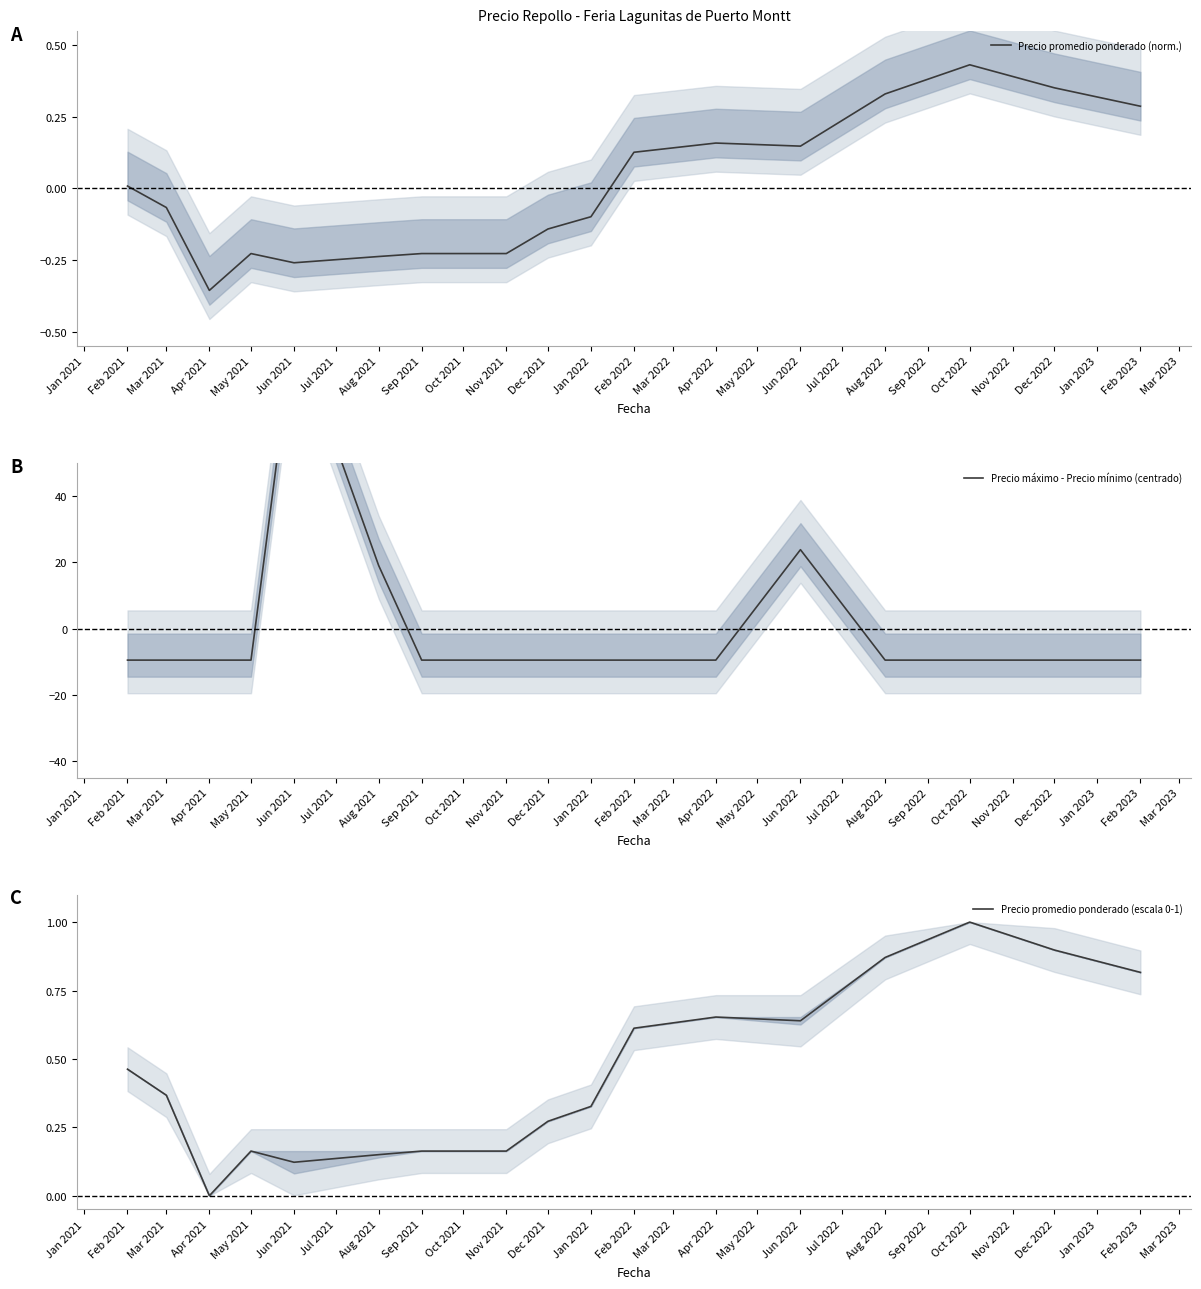

The value of Precio promedio ponderado (norm.) at Sep 2021 is -0.3. True or false?

False